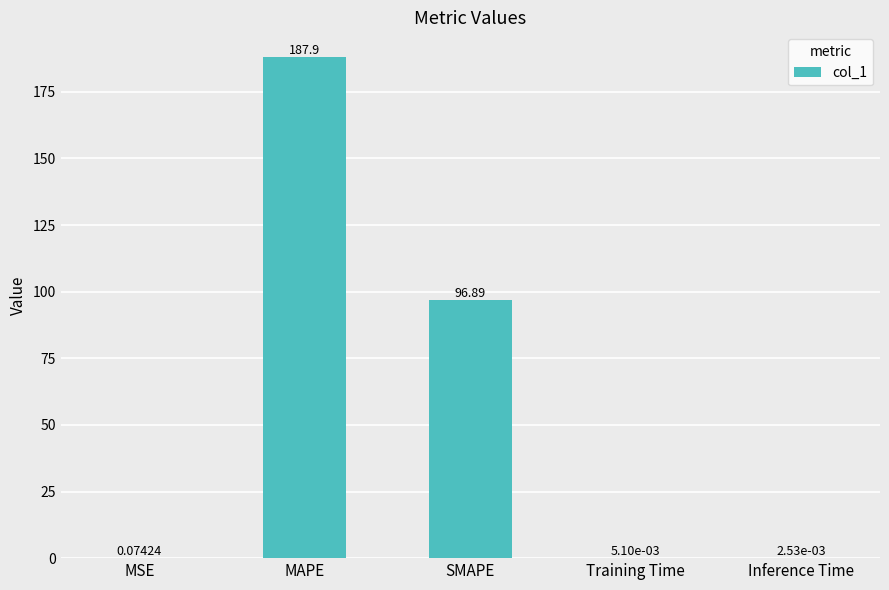

At which category does the chart reach its peak across all series?

MAPE